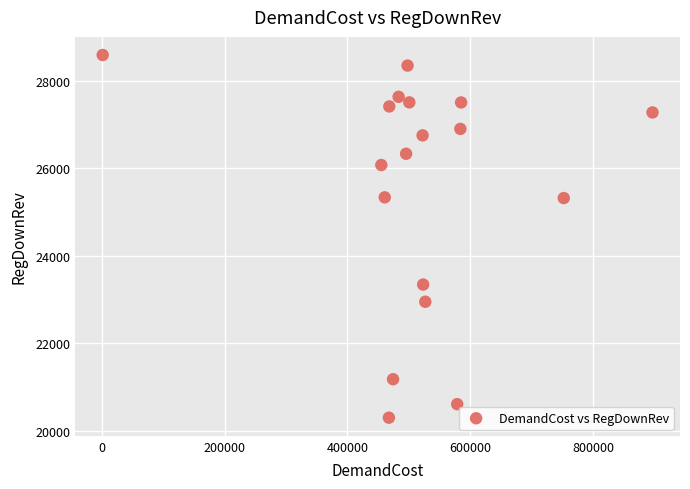

What is the range of X values (max minus min)?

895157.4